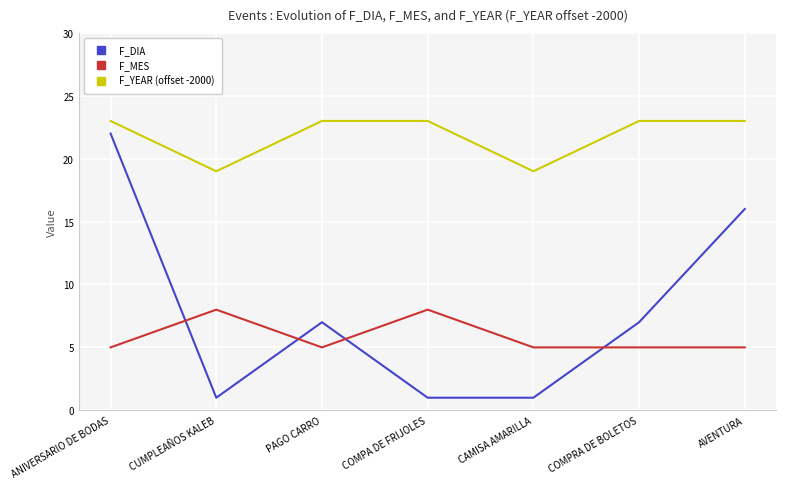

Reading left to right, transcribe all the data shown in this chart.

F_DIA: ANIVERSARIO DE BODAS=22	CUMPLEAÑOS KALEB=1	PAGO CARRO=7	COMPA DE FRIJOLES=1	CAMISA AMARILLA=1	COMPRA DE BOLETOS=7	AVENTURA=16
F_MES: ANIVERSARIO DE BODAS=5	CUMPLEAÑOS KALEB=8	PAGO CARRO=5	COMPA DE FRIJOLES=8	CAMISA AMARILLA=5	COMPRA DE BOLETOS=5	AVENTURA=5
F_YEAR (offset -2000): ANIVERSARIO DE BODAS=23	CUMPLEAÑOS KALEB=19	PAGO CARRO=23	COMPA DE FRIJOLES=23	CAMISA AMARILLA=19	COMPRA DE BOLETOS=23	AVENTURA=23